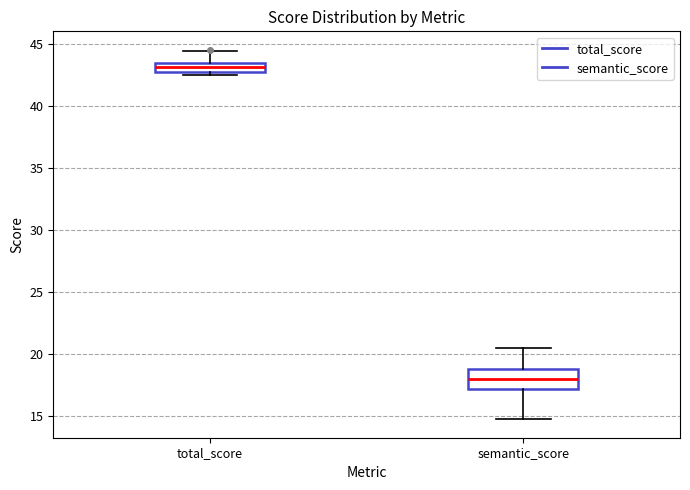

Where is the lower edge of the box for total_score on the y-axis? The values are not printed on the chart, so give them approximately, as read against the axis.

43.0